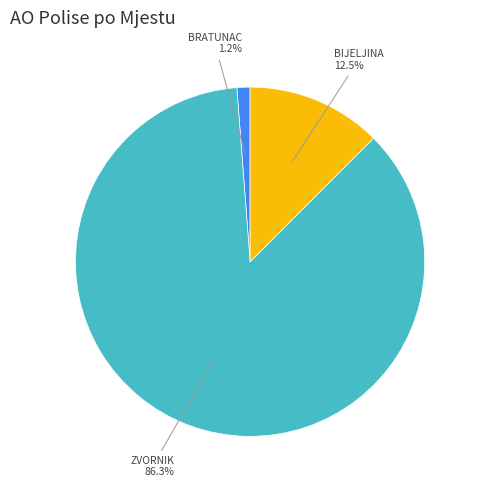

Is there a majority slice in this chart?

Yes